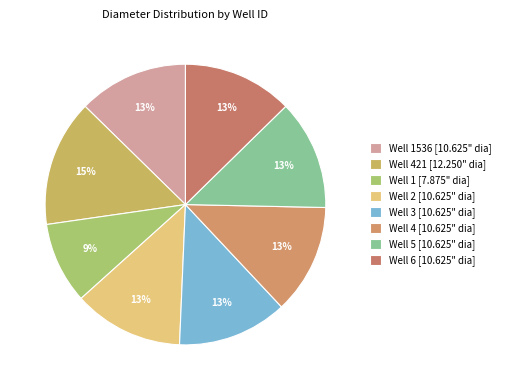

How many segments does this pie chart have?

8